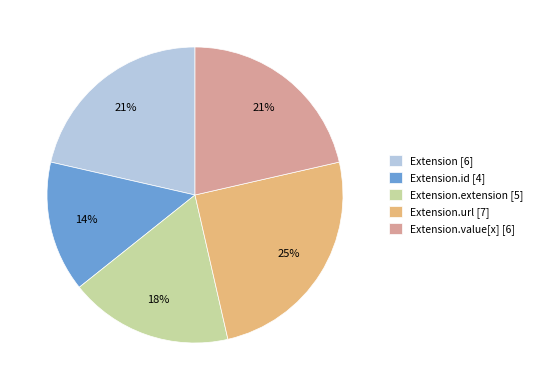

How many segments does this pie chart have?

5